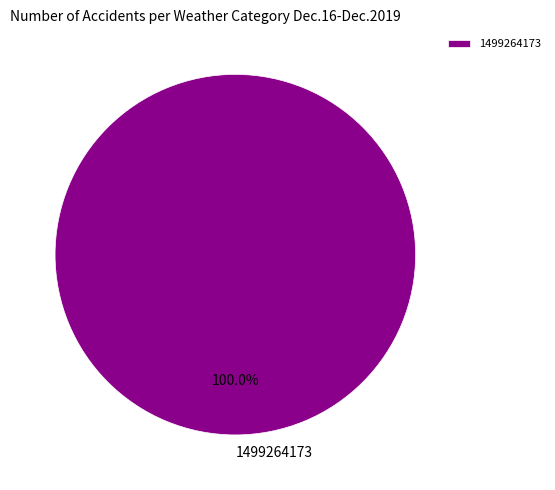

What is the majority slice?

1499264173